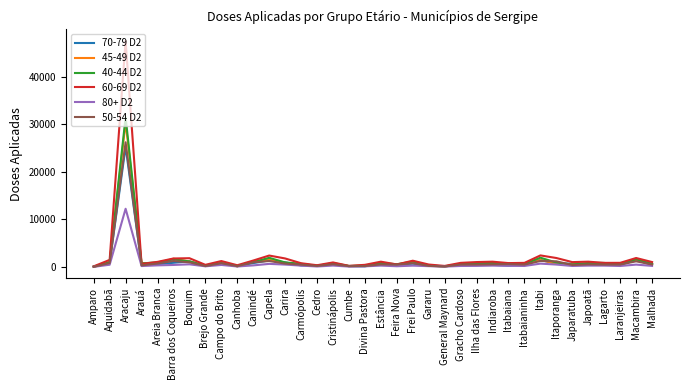

How many lines are shown in the chart?

6